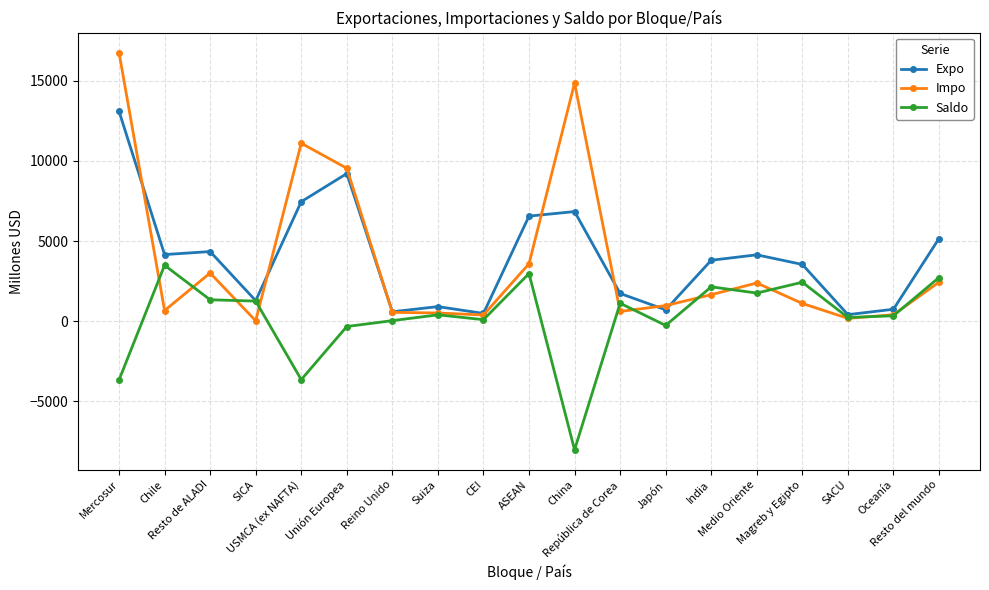

What is the difference between the Impo values at CEI and SACU?

212